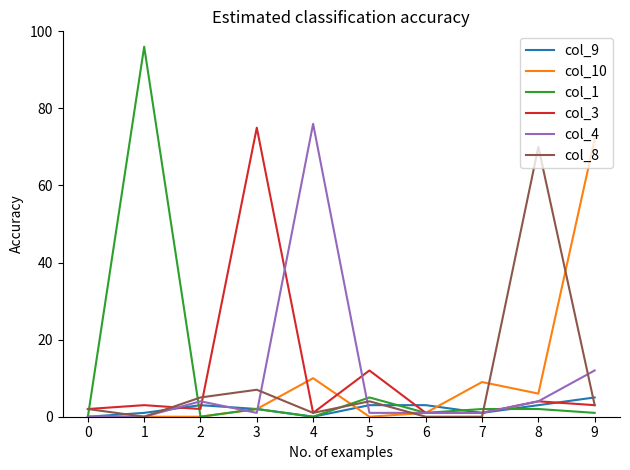

Reading left to right, what are all the values shown in this chart?

col_9: 0=0	1=1	2=3	3=2	4=0	5=3	6=3	7=1	8=3	9=5
col_10: 0=0	1=0	2=0	3=2	4=10	5=0	6=1	7=9	8=6	9=72
col_1: 0=0	1=96	2=0	3=2	4=0	5=5	6=1	7=2	8=2	9=1
col_3: 0=2	1=3	2=2	3=75	4=1	5=12	6=1	7=1	8=4	9=3
col_4: 0=0	1=0	2=4	3=1	4=76	5=1	6=1	7=1	8=4	9=12
col_8: 0=2	1=0	2=5	3=7	4=1	5=4	6=0	7=0	8=70	9=3